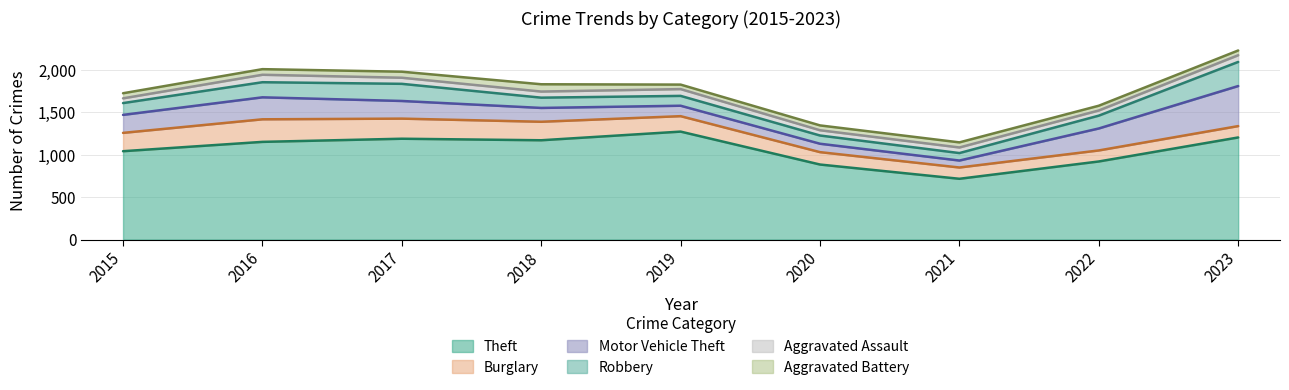

Which category has the lowest value in the Burglary series?

2022